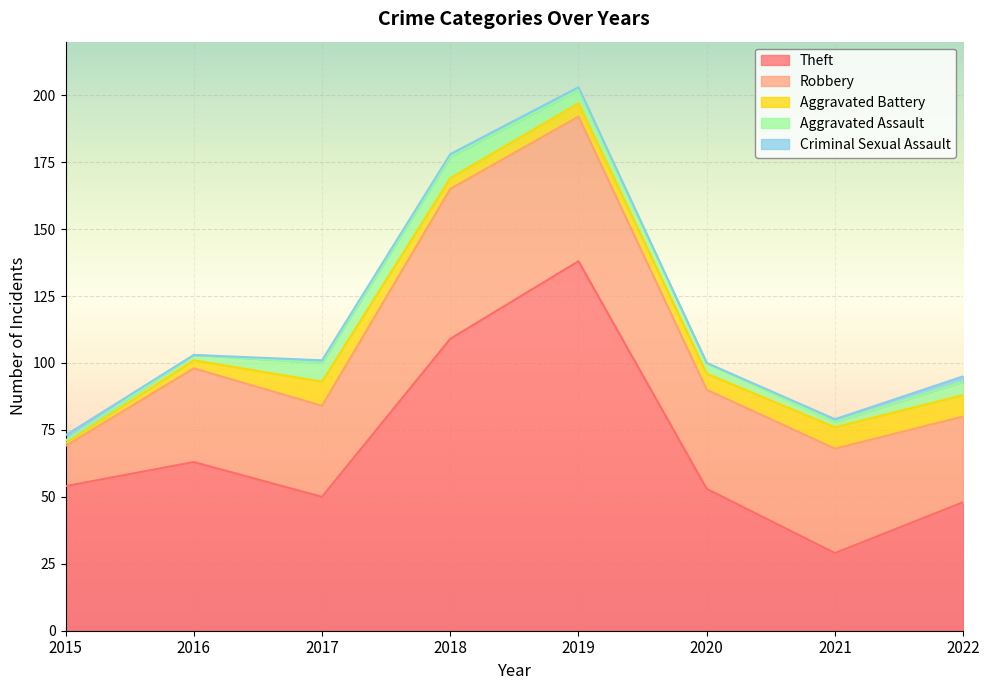

Which series has the largest total across all categories?

Theft